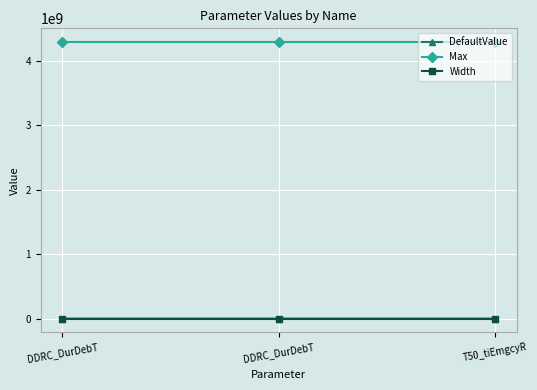

How many lines are shown in the chart?

3